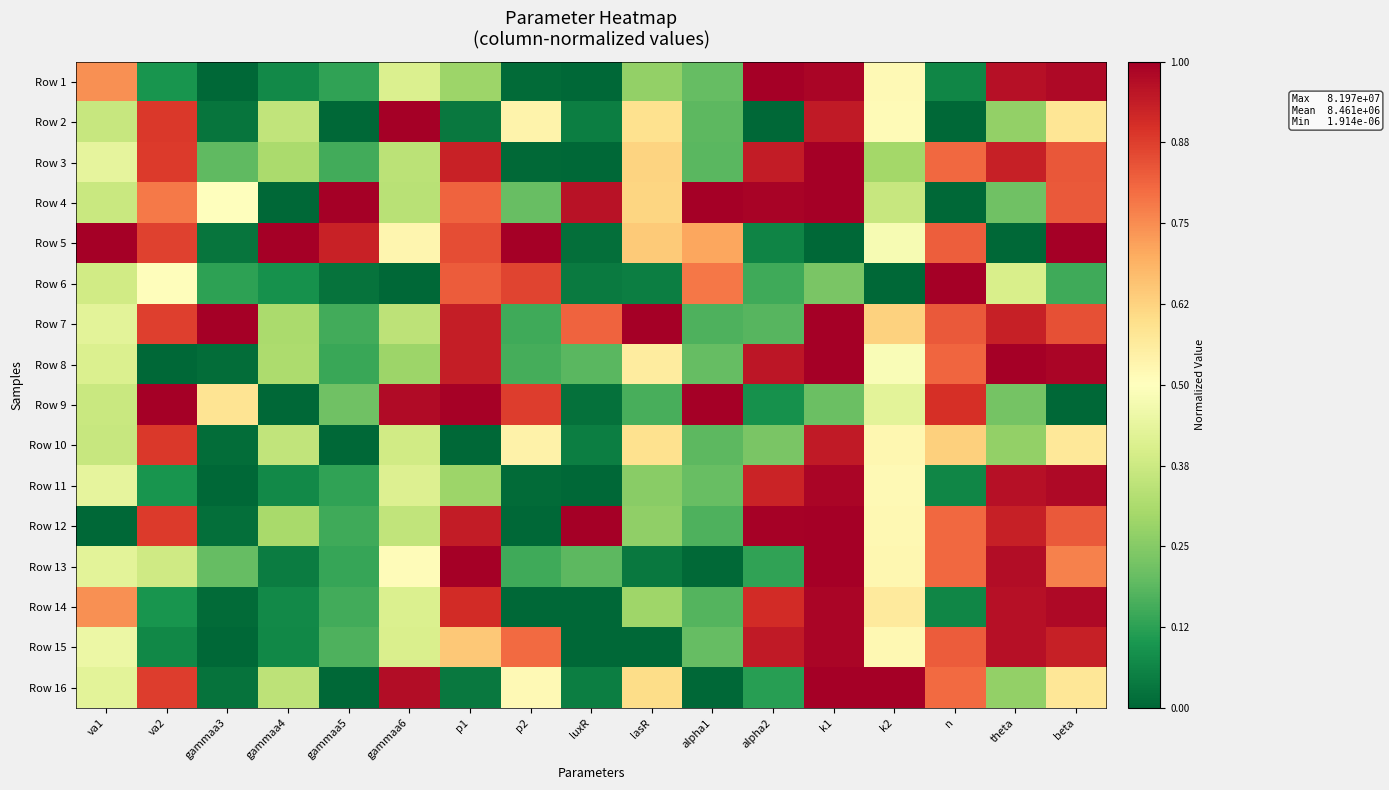

How many series are shown in this chart?

16